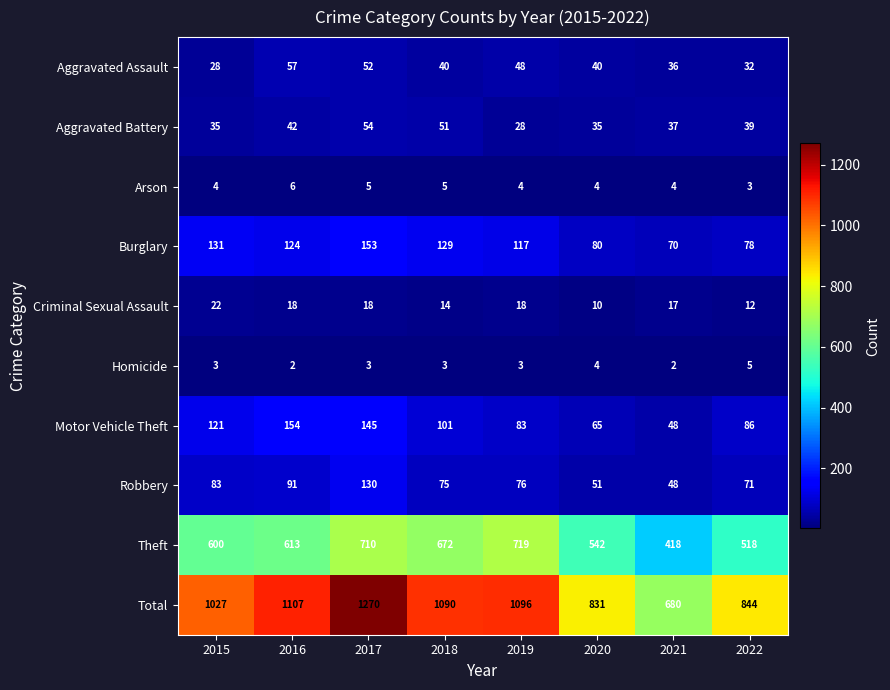

Which series has the widest spread of values?

Total